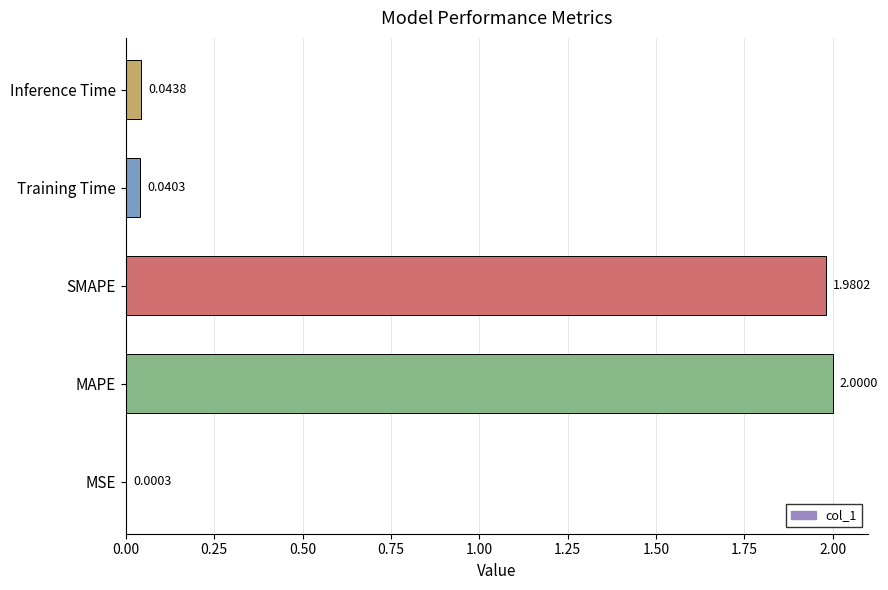

What is the sum of all values?

4.1